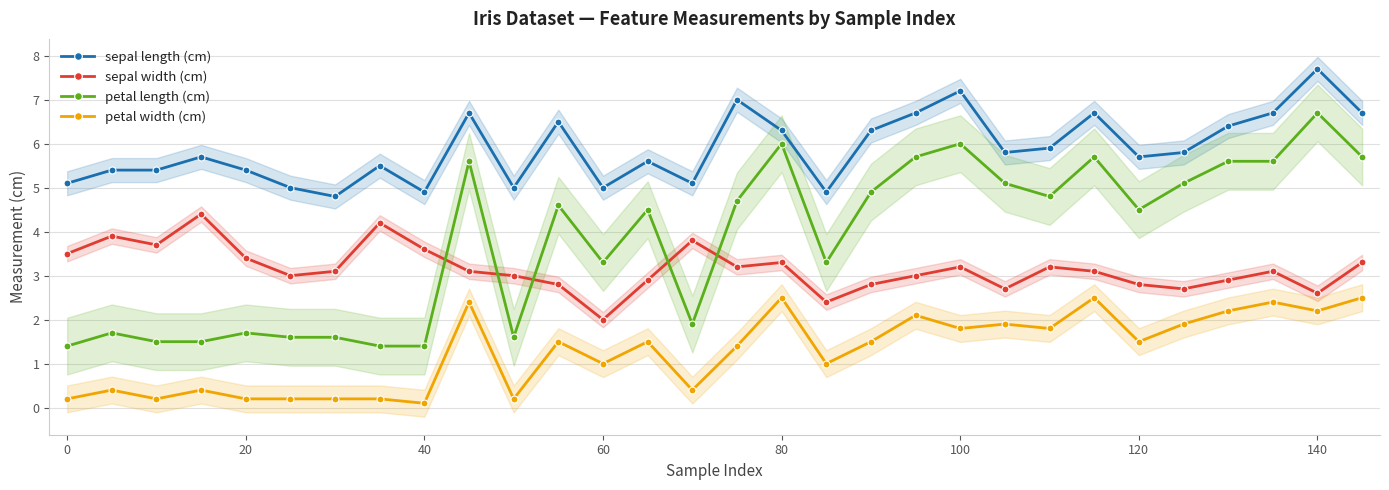

What is the highest value of the petal length (cm) series?

6.7